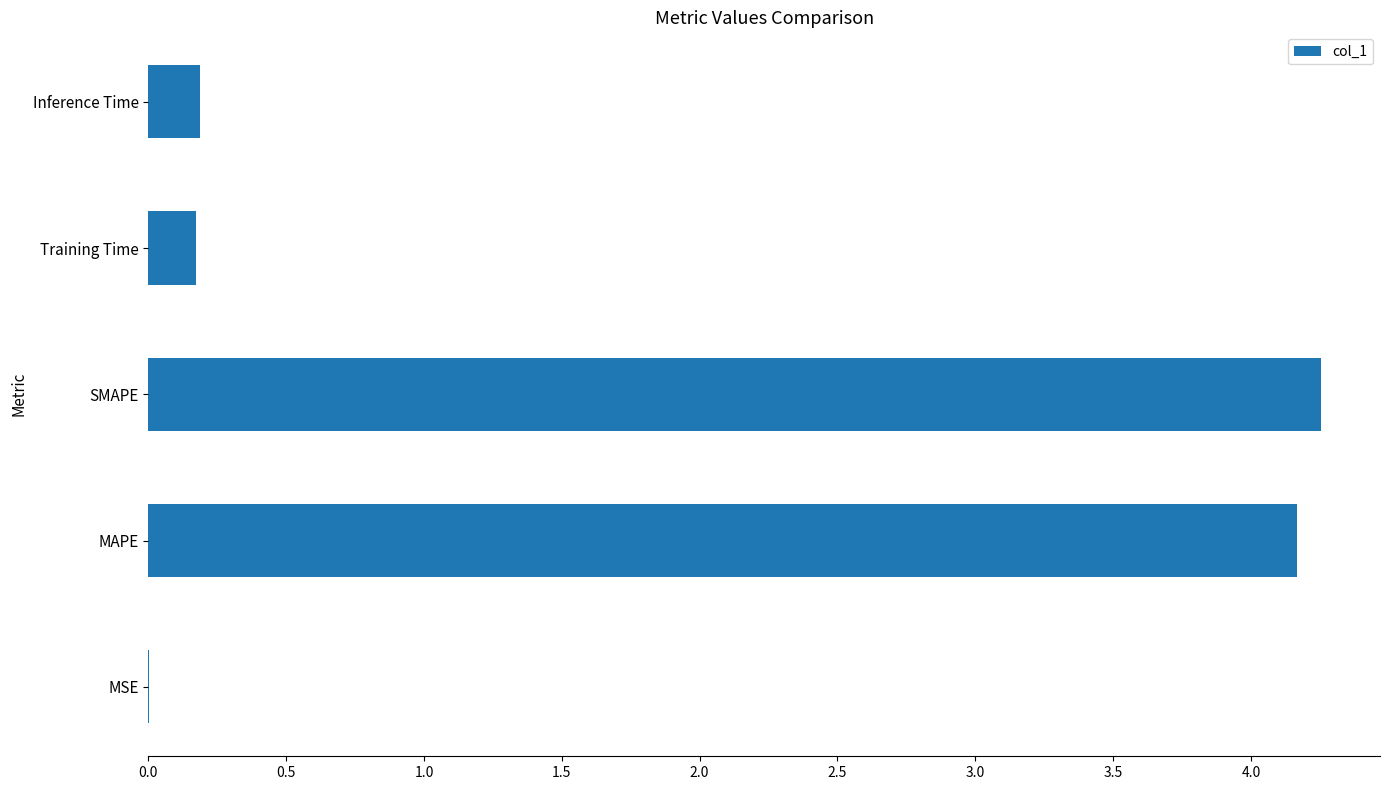

Between Training Time and MAPE, which is larger?

MAPE